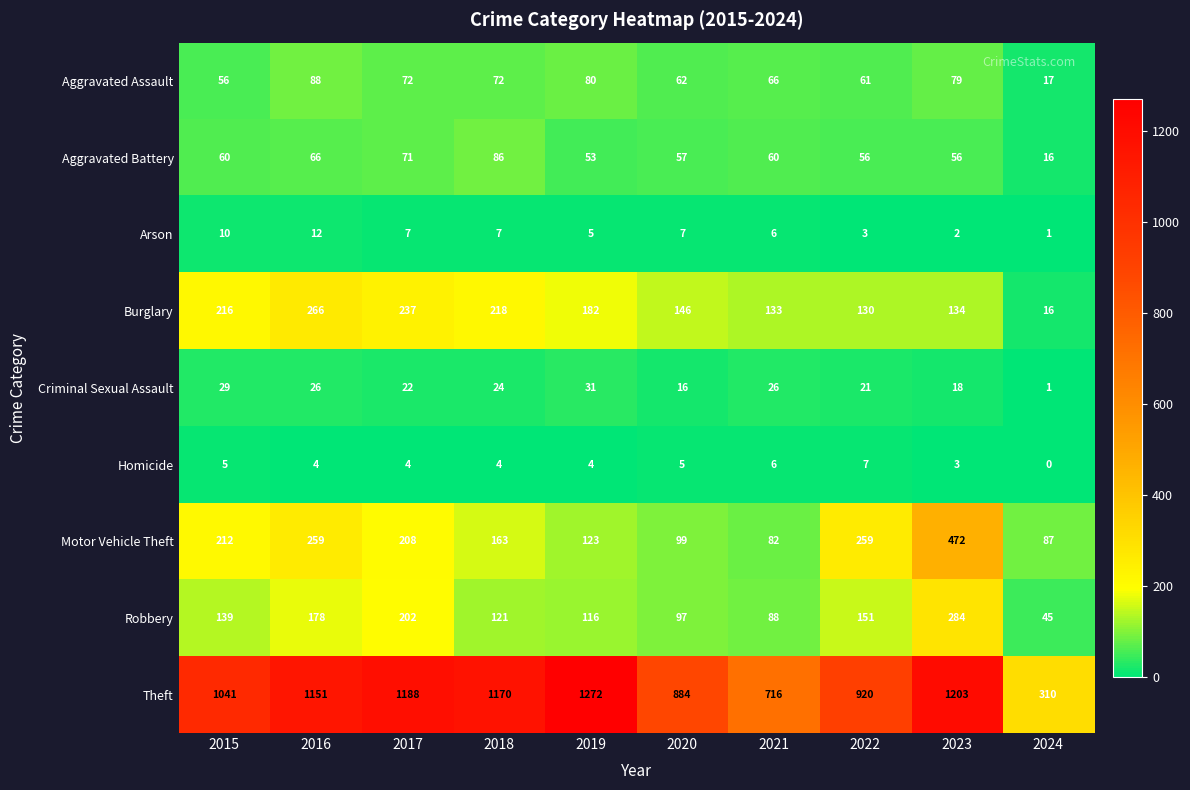

At which label does Criminal Sexual Assault first exceed 24?

2015